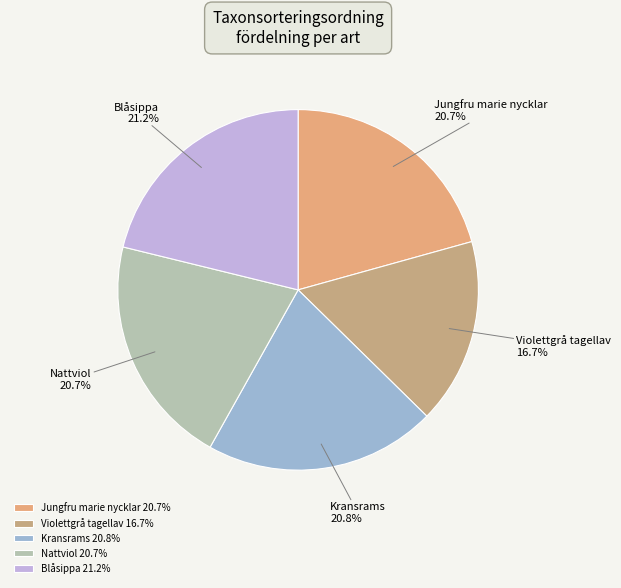

To the nearest percent, what portion does Jungfru marie nycklar represent?

21%